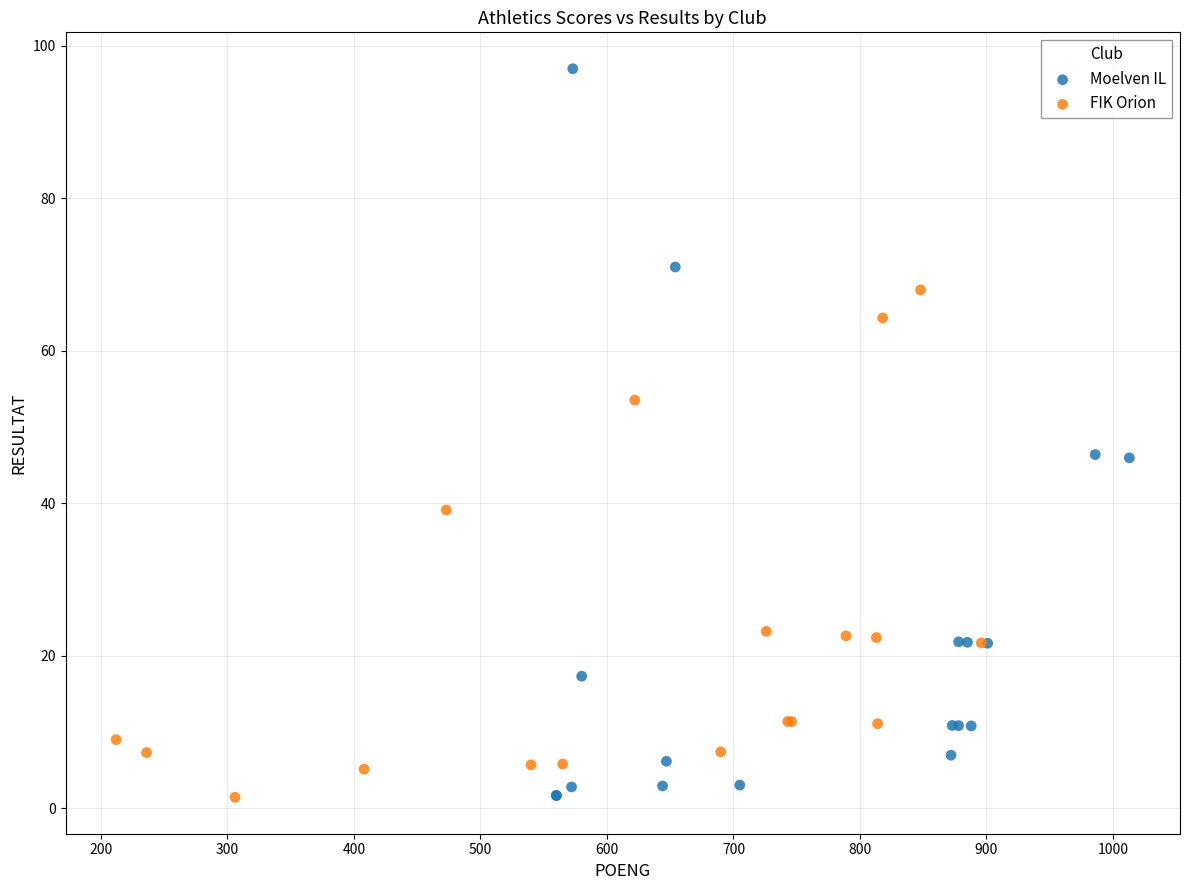

Which series has the largest Y range (max minus min)?

Moelven IL